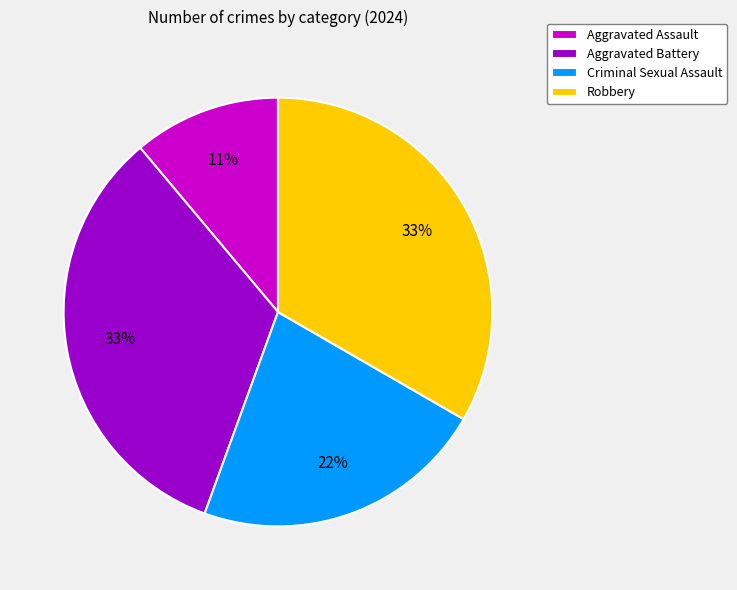

What is the ratio of the value at Aggravated Assault to the value at Criminal Sexual Assault?

0.5